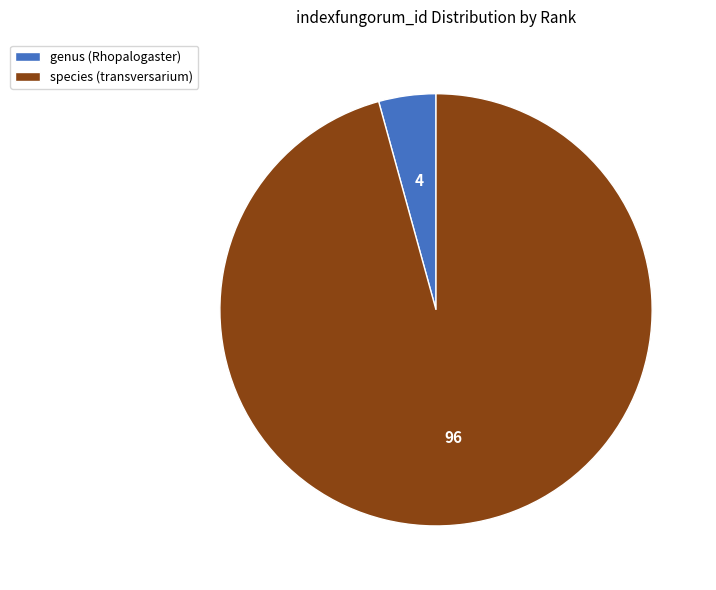

Is it true that species (transversarium) is 96% of the pie?

True